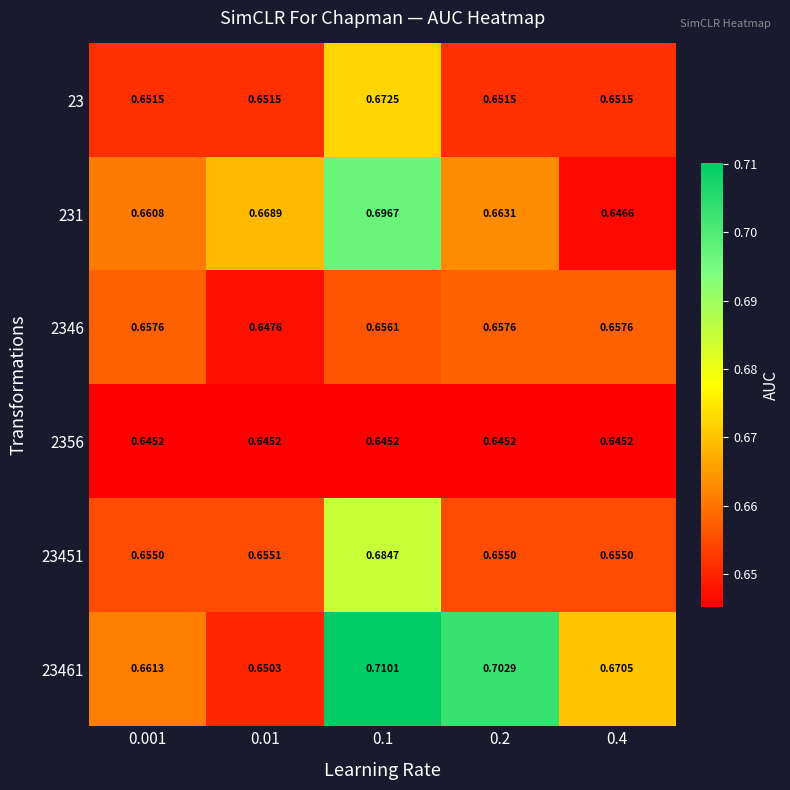

Which series has the largest total across all categories?

23461